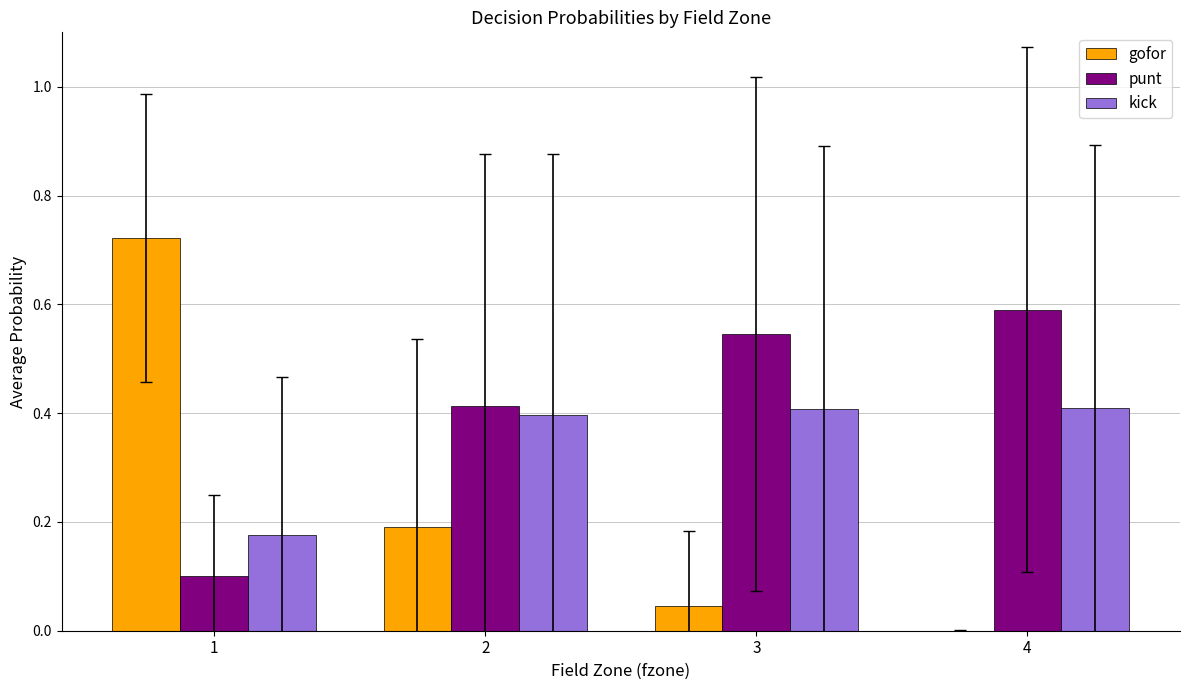

The kick series shows 0.2 at 3. True or false?

False